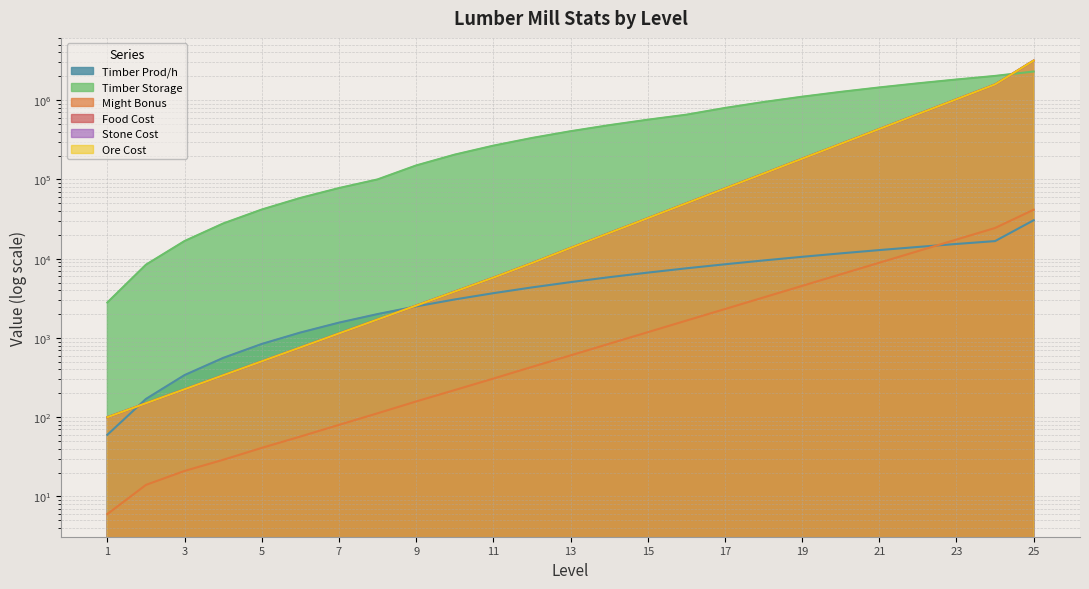

Which category has the lowest value in the Might Bonus series?

1